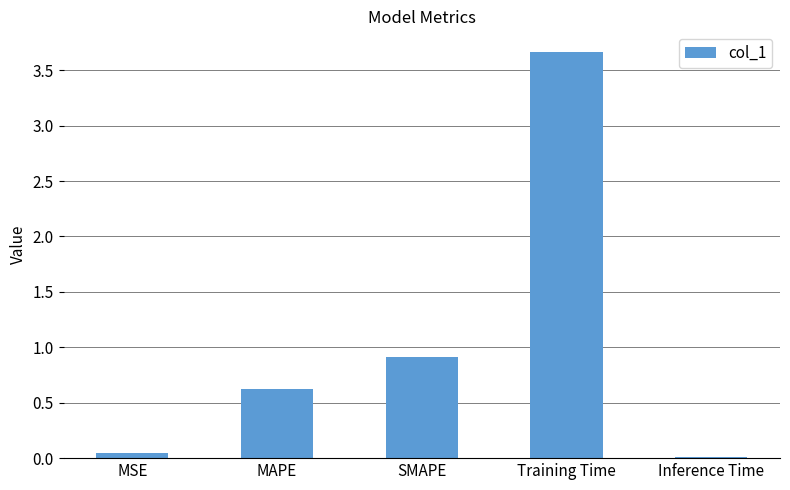

What is the sum of the values at SMAPE and Training Time?

4.6